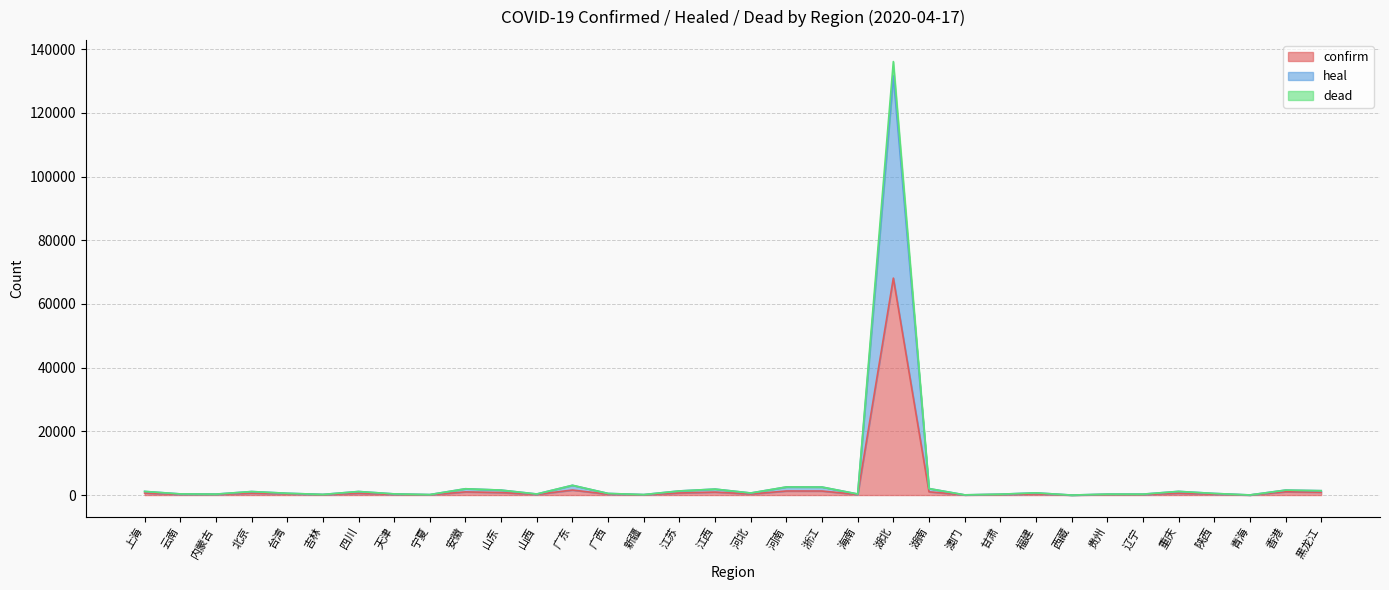

True or false: heal and dead intersect in this chart.

False